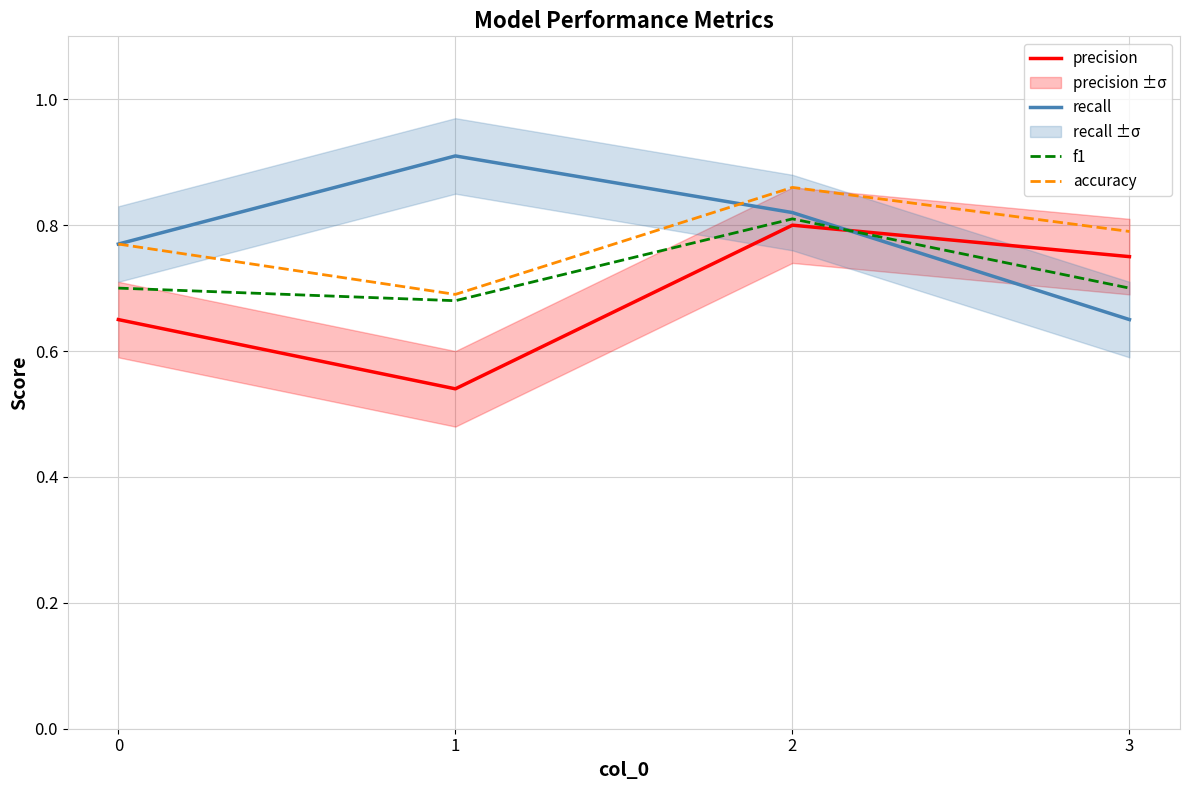

What is the sum of the accuracy values at 2 and 3?

1.6